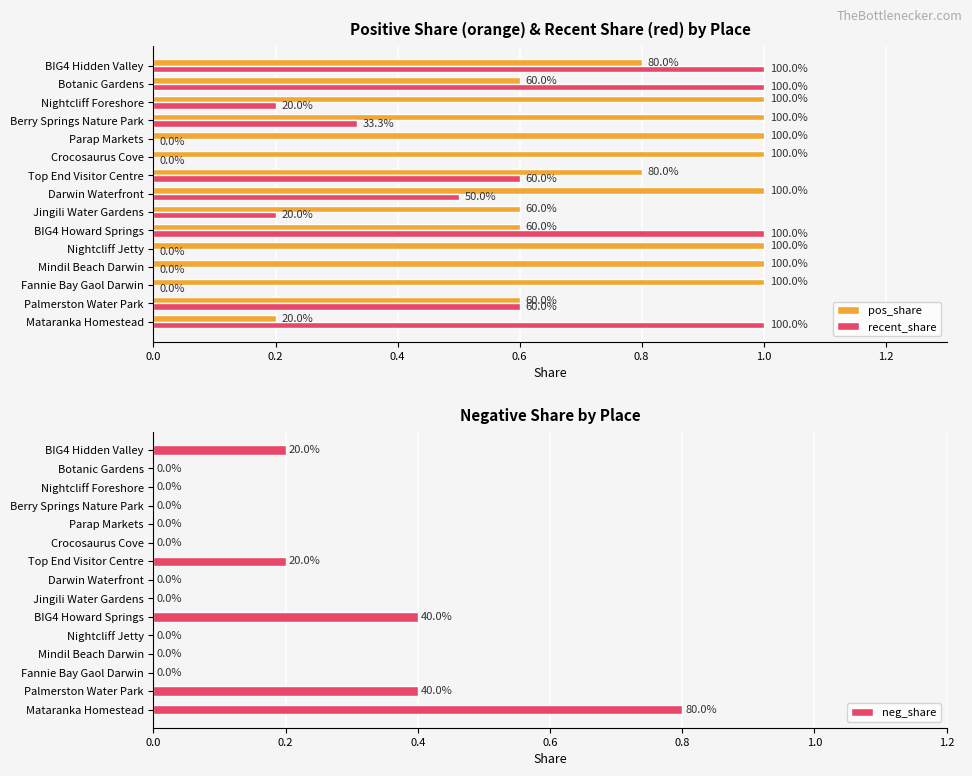

What is the sum of all neg_share values?

2.0